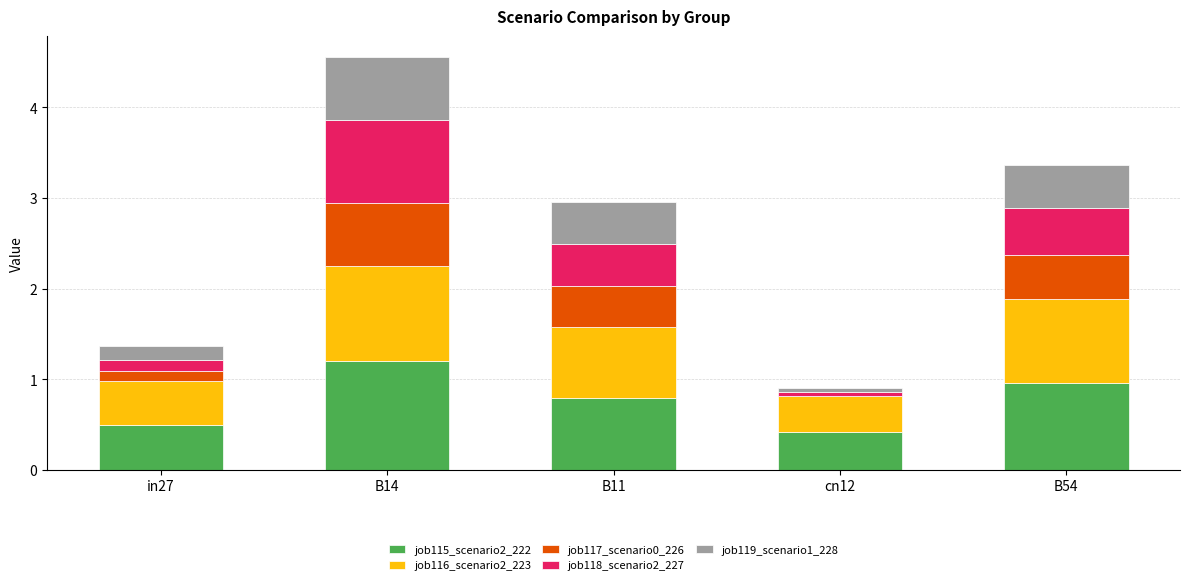

The value of job115_scenario2_222 at cn12 is 0.4. True or false?

True